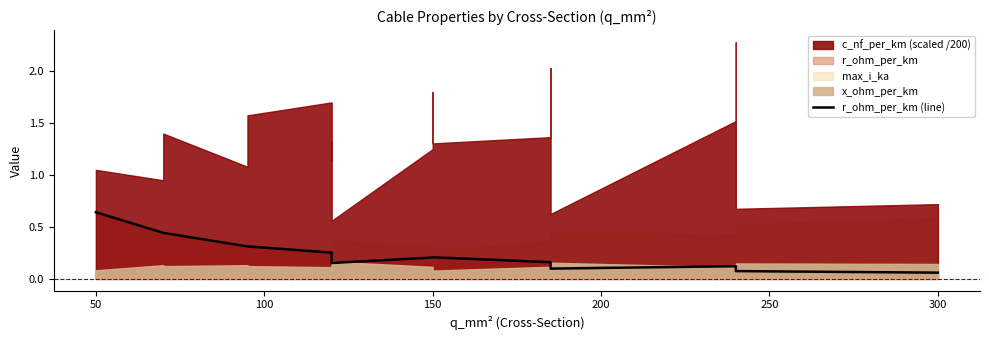

How many points are lower than both their immediate neighbors (excluding endpoints)?

2